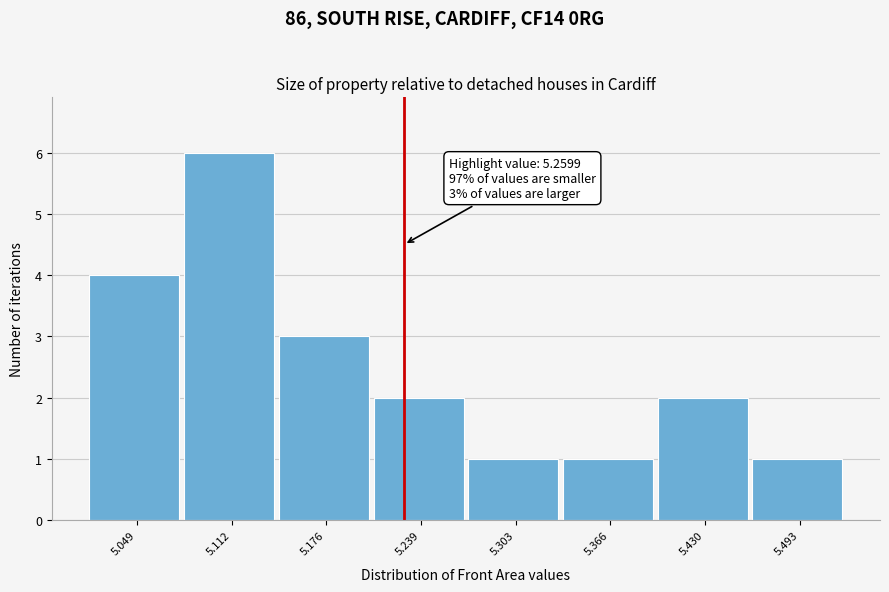

Reading left to right, what are all the values shown in this chart?

4	6	3	2	1	1	2	1